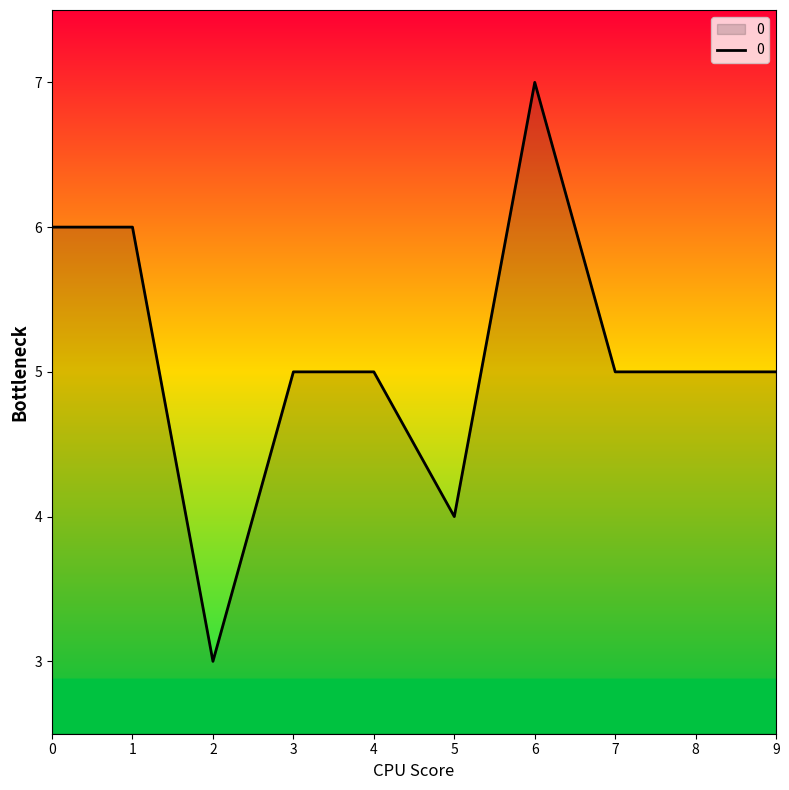

The chart shows a value of 1 at 0. True or false?

False